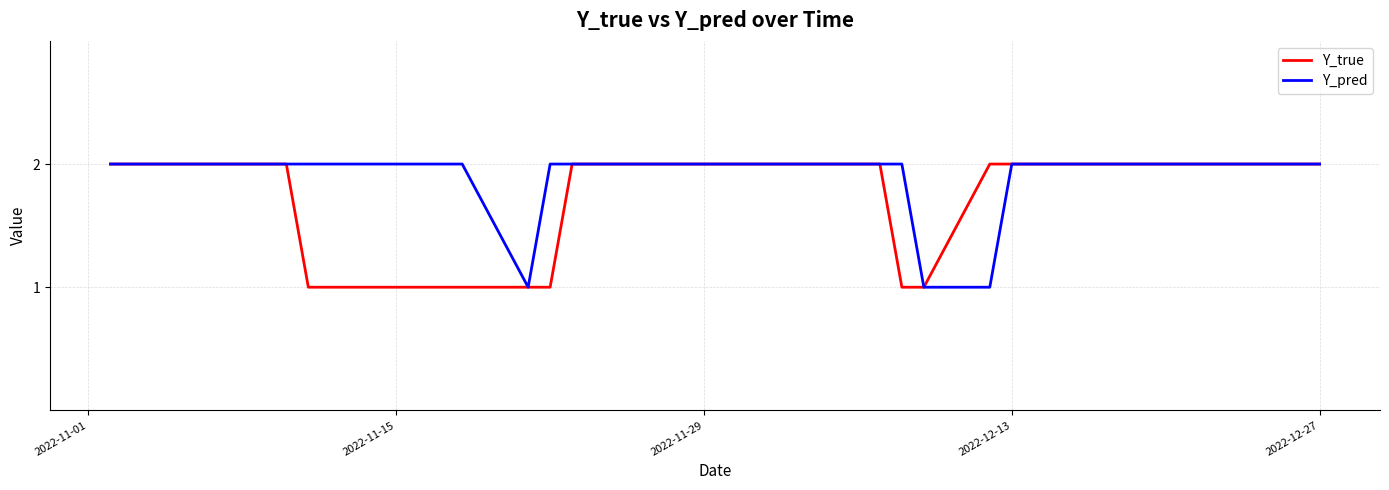

What is the difference between the second highest and minimum values in the Y_true series?

1